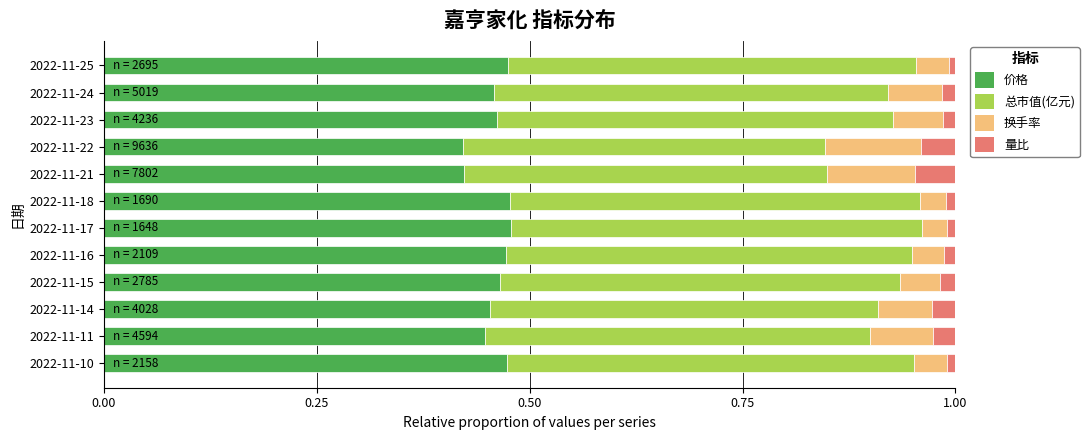

How many distinct data groups are displayed?

4